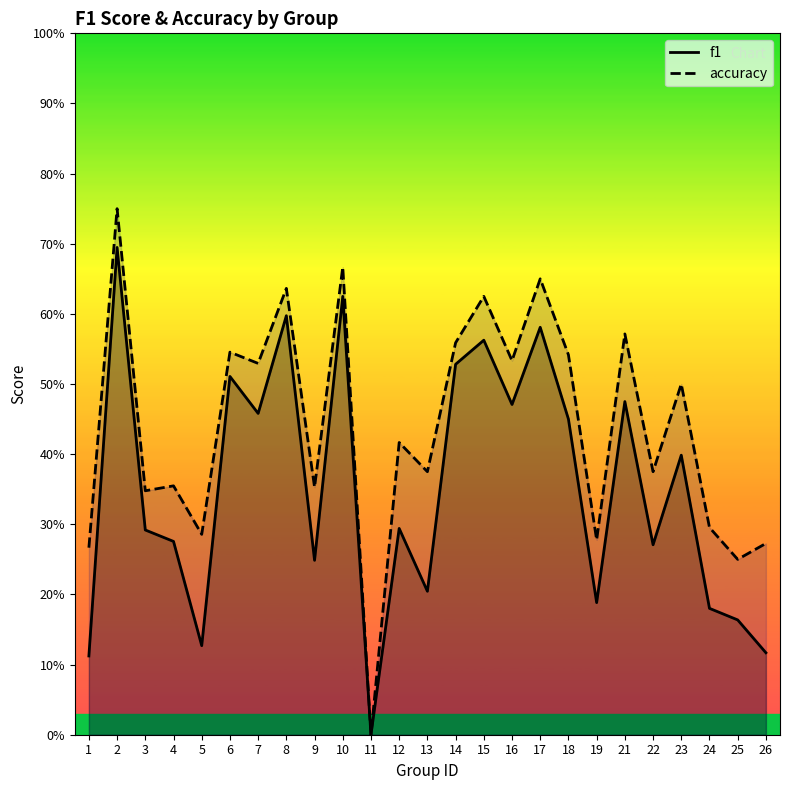

What is the approximate value of accuracy at 14?

0.6